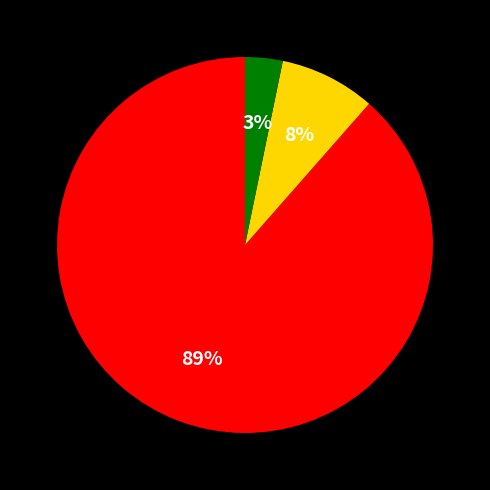

To the nearest percent, what is the average slice percentage?

33%